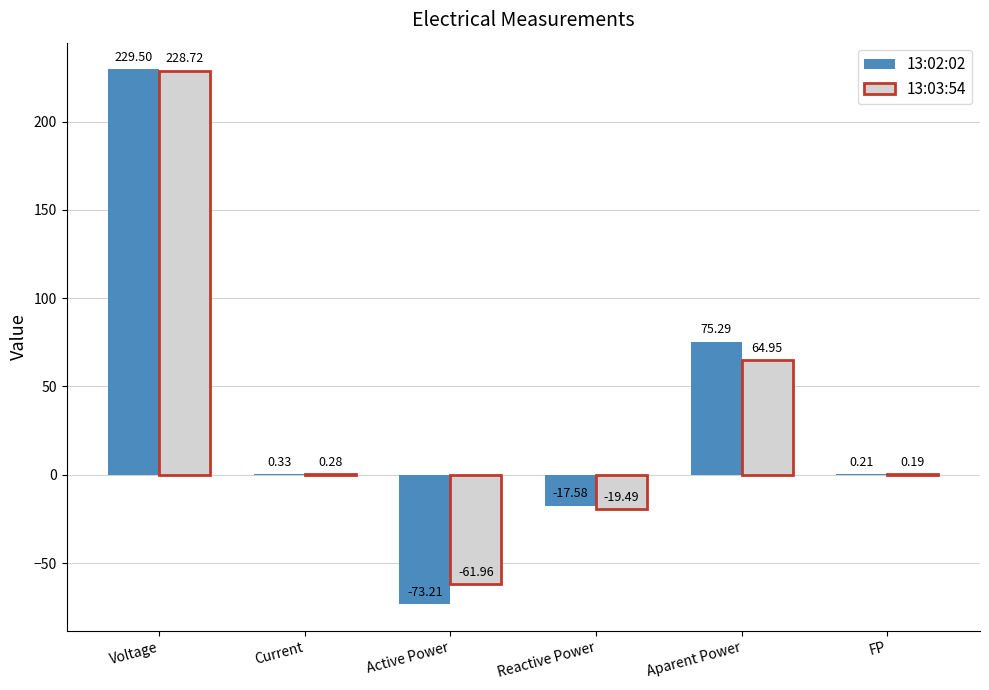

Which category has the highest value across all series?

Voltage